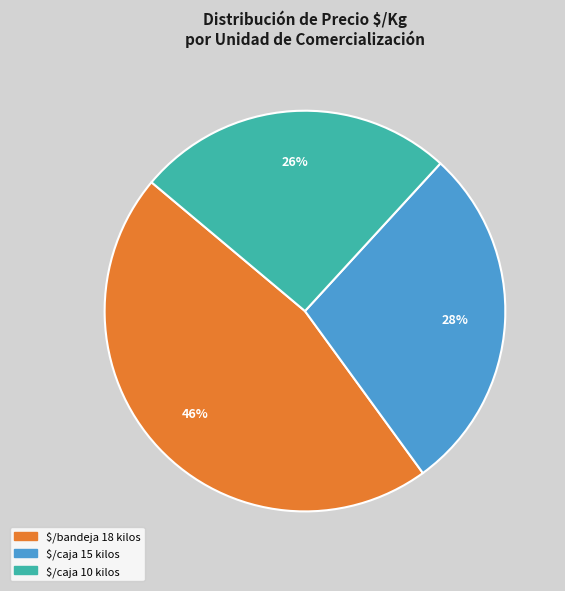

To the nearest percent, what is the difference between the largest and smallest slice percentages?

20%